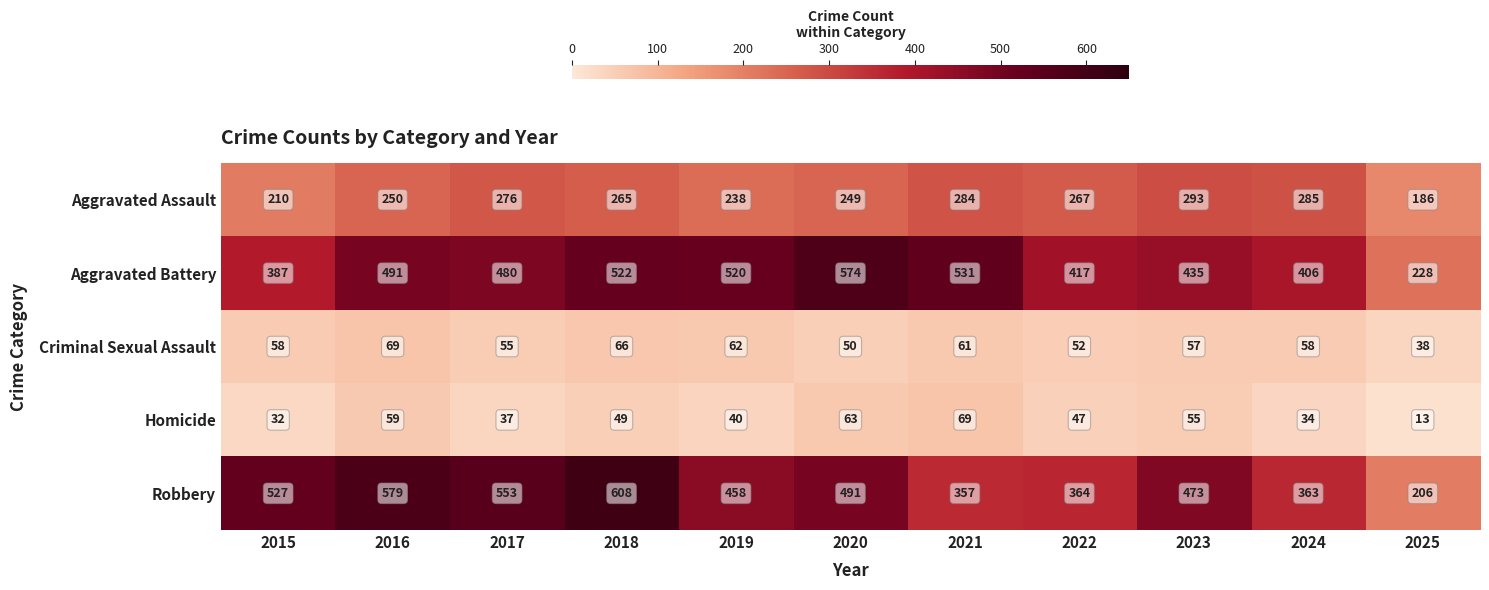

What is the difference between the Robbery values at 2020 and 2017?

62